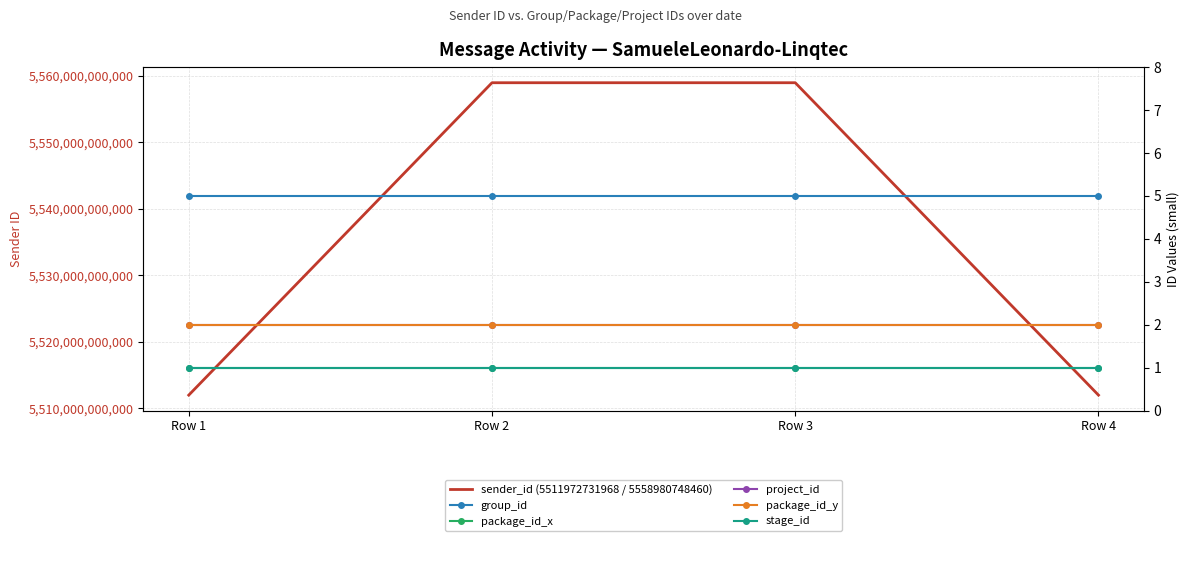

Reading right to left, what are all the values shown in this chart?

sender_id (5511972731968 / 5558980748460): 5511972731968	5558980748460	5558980748460	5511972731968
group_id: 5	5	5	5
package_id_x: 1	1	1	1
project_id: 2	2	2	2
package_id_y: 2	2	2	2
stage_id: 1	1	1	1